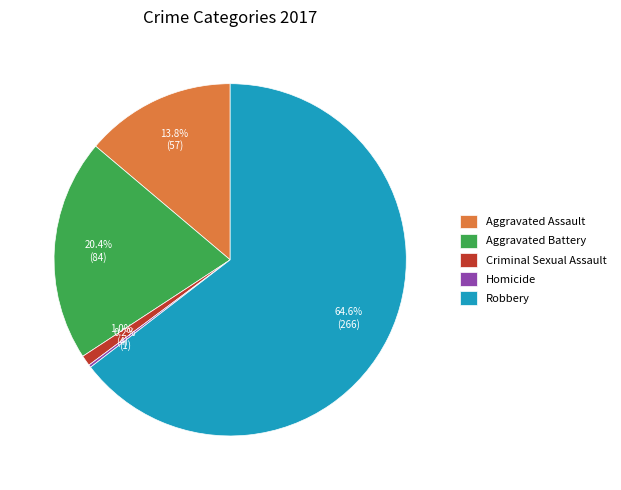

What is the ratio of the value at Robbery to the value at Aggravated Battery?

3.2